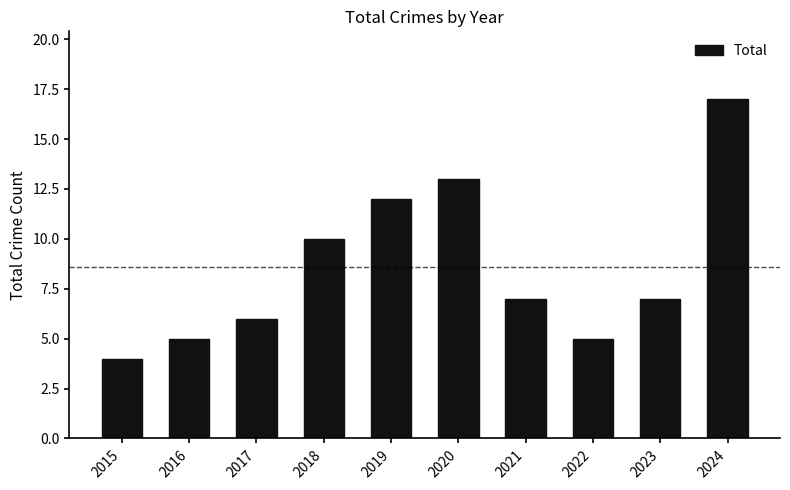

Where does the data first go above 7?

2018